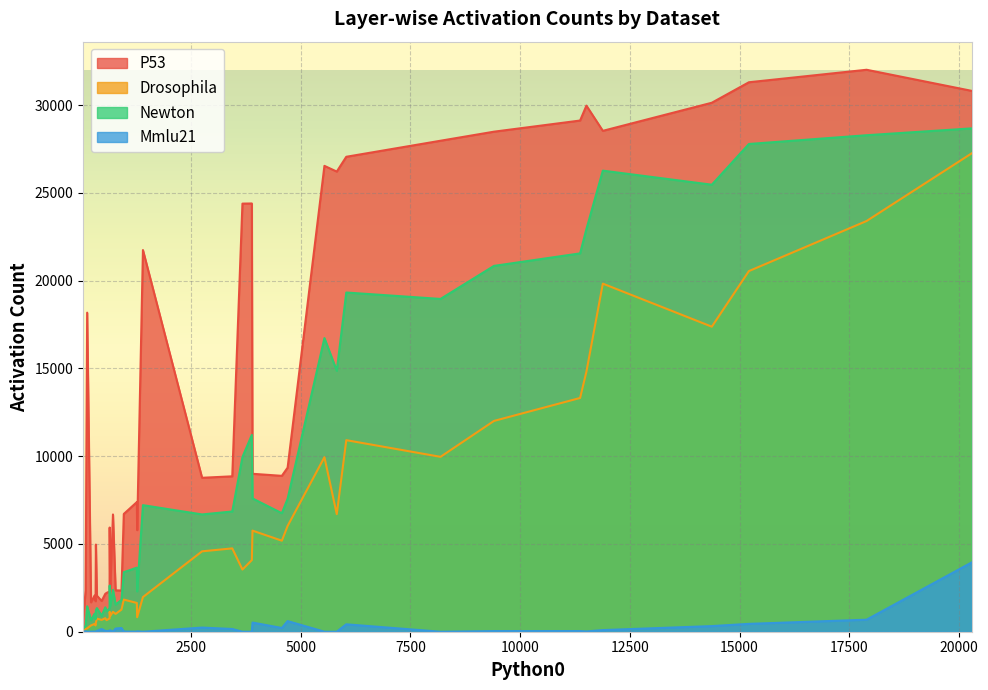

Read the Mmlu21 value at 15.

48